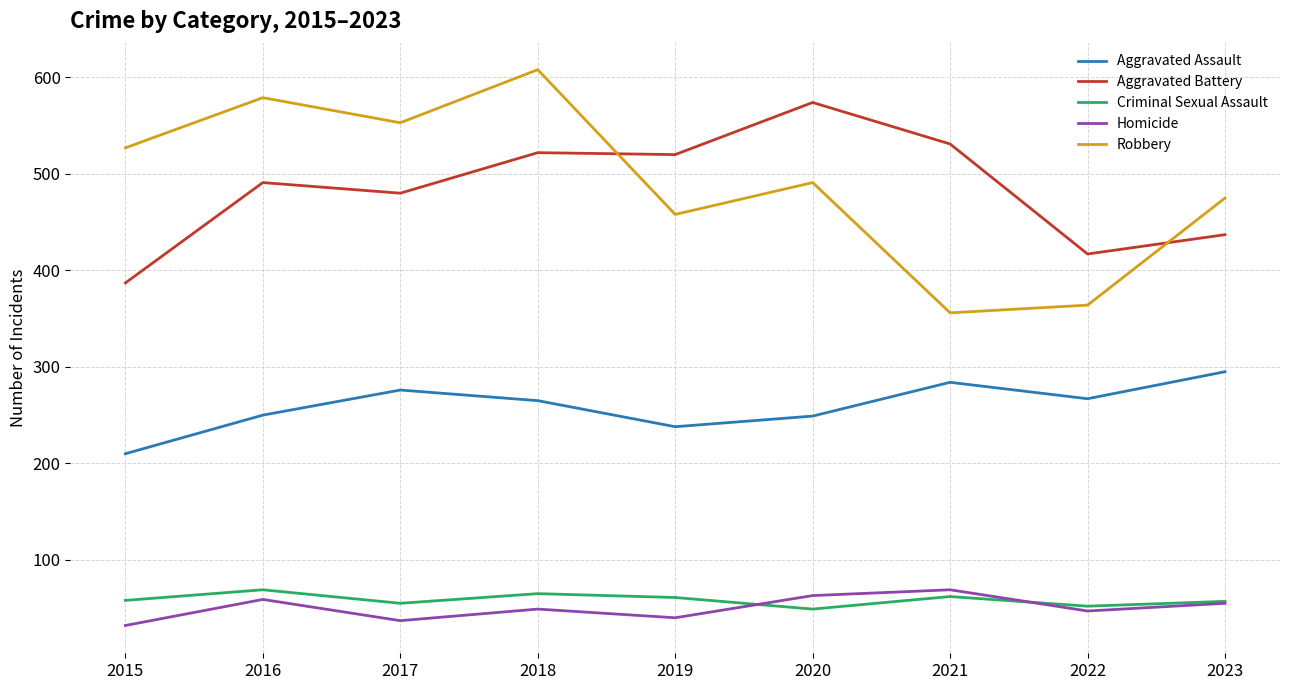

Read the Robbery value at 2015.

527